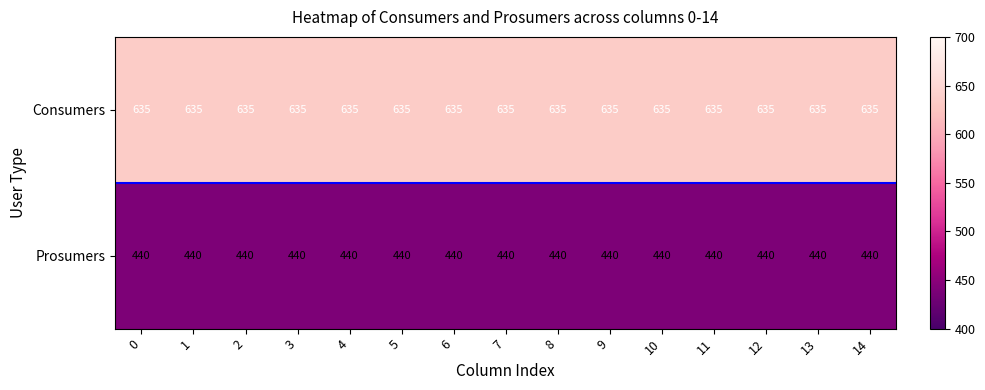

What is the difference between the highest and lowest values at 0?

195